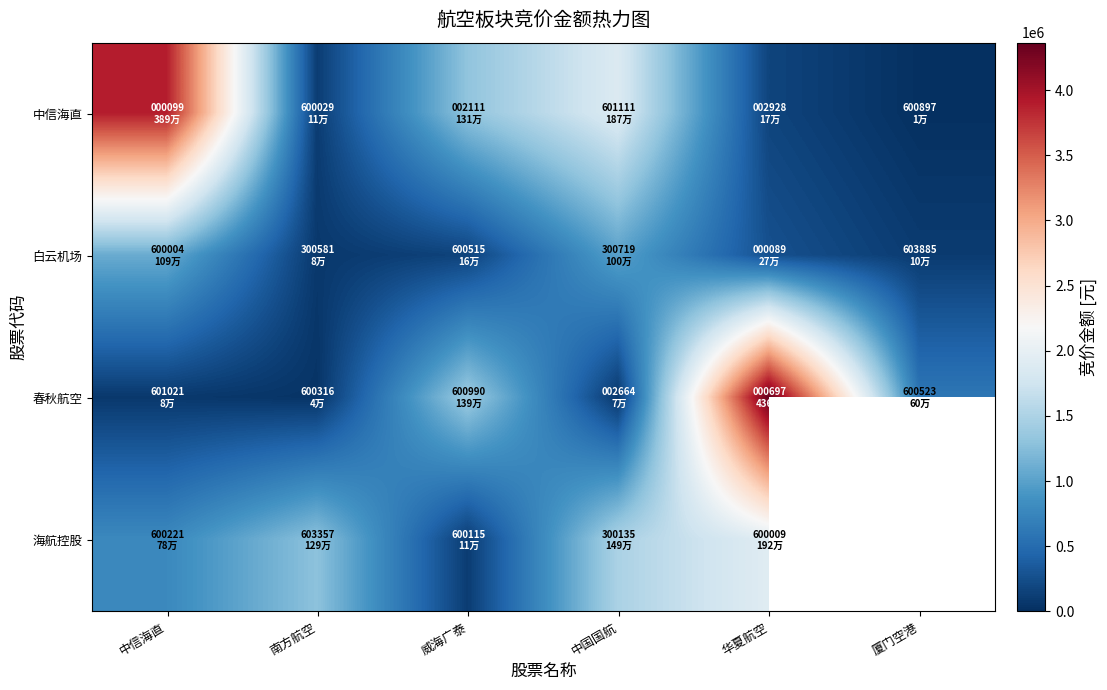

Which series changed the most between 威海广泰 and 中国国航?

海航控股